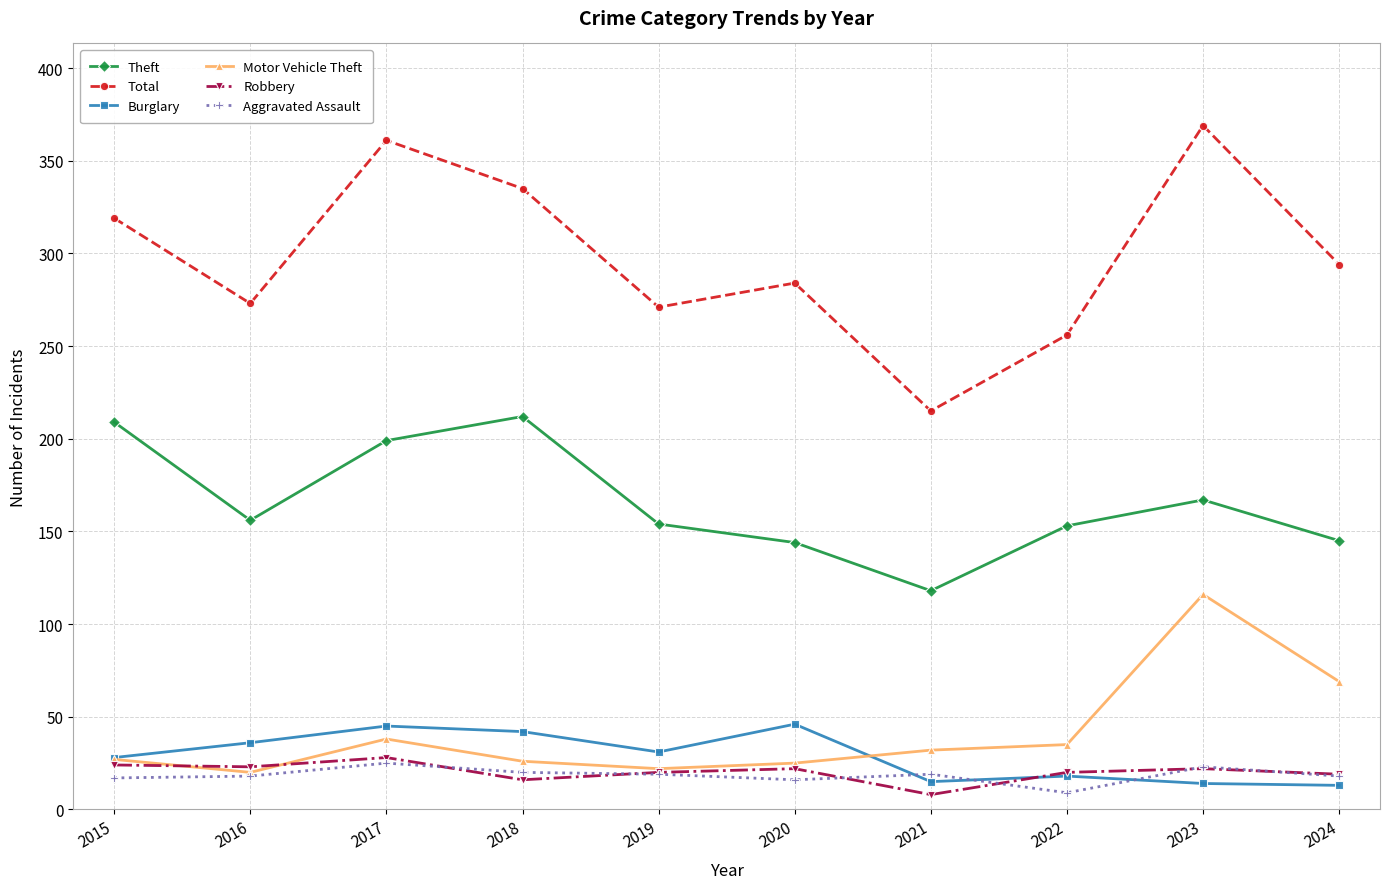

What is the highest value of the Motor Vehicle Theft series?

116